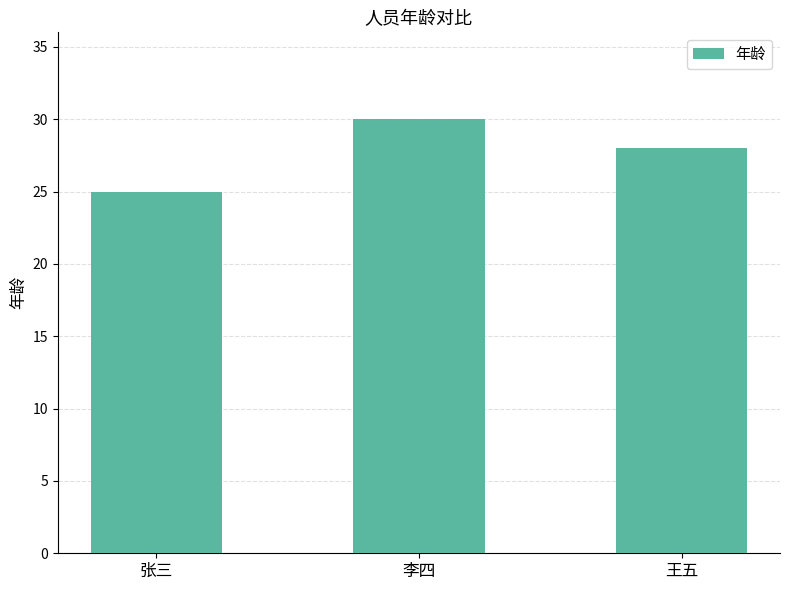

Reading left to right, what are all the values shown in this chart?

张三=25	李四=30	王五=28